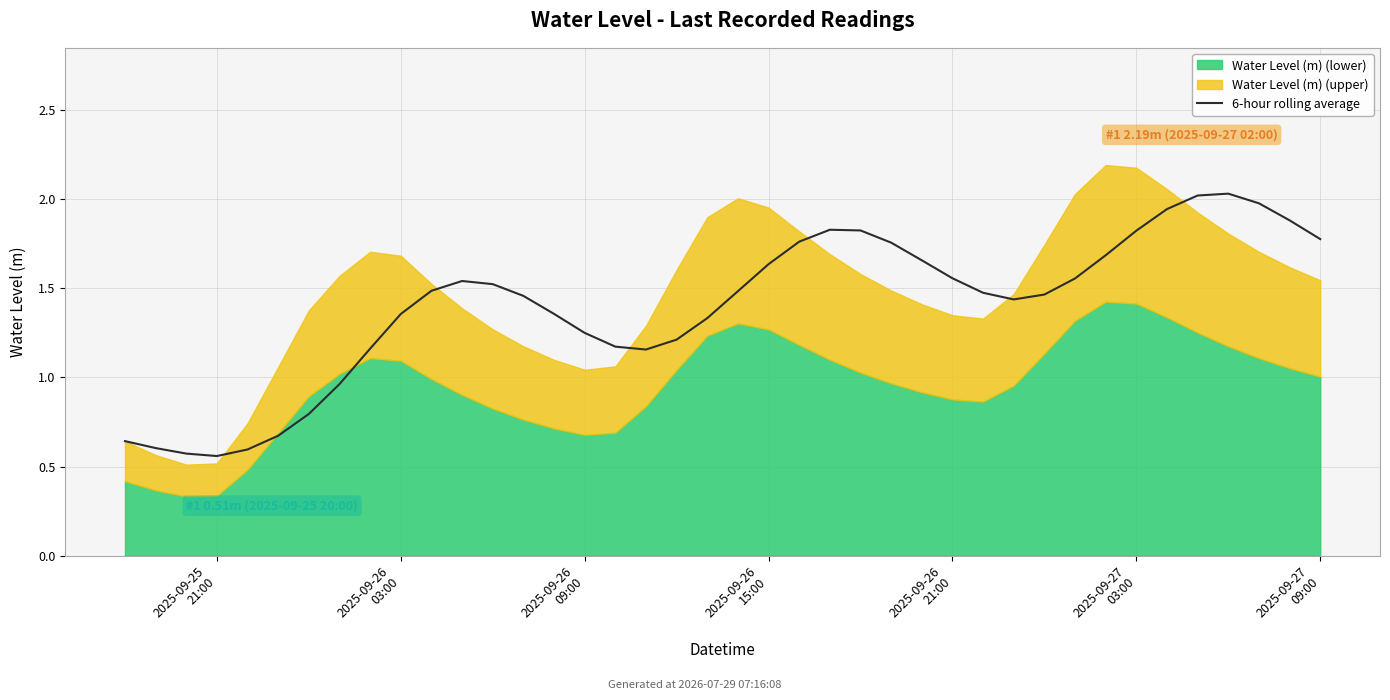

Where is the data nearest to the value 1?

7